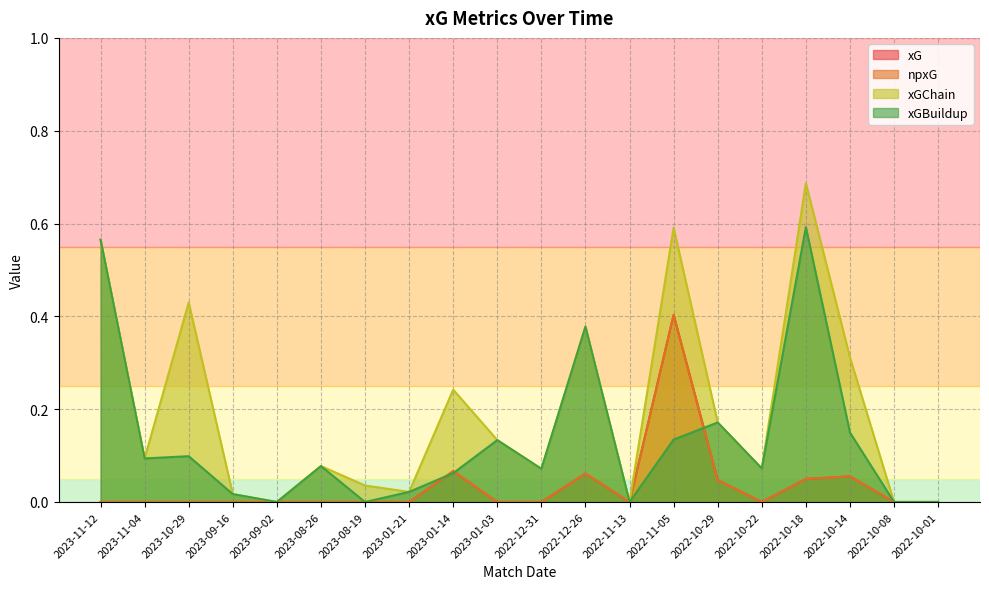

How many lines are shown in the chart?

4